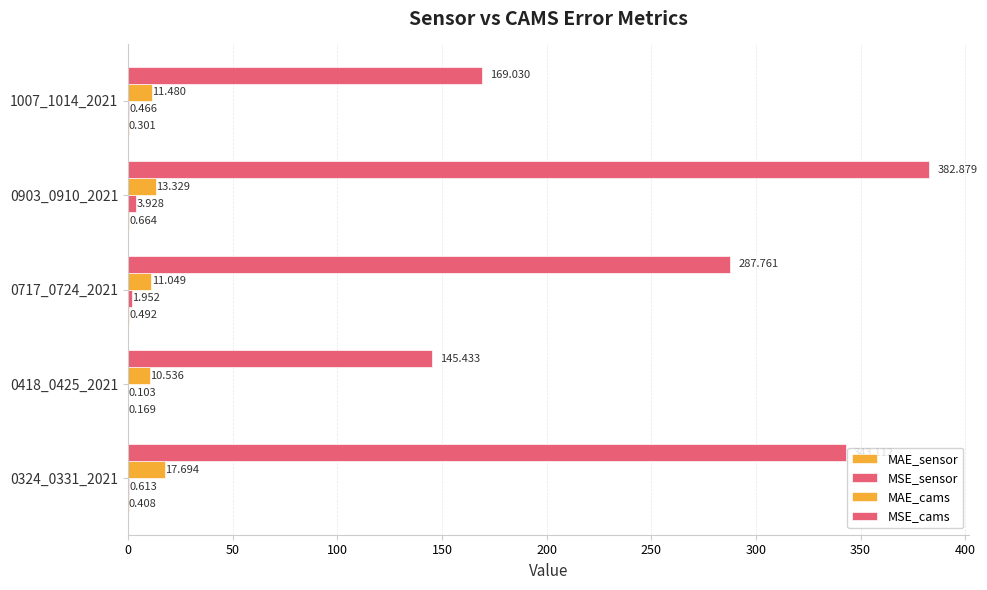

How many data points in MSE_cams are above 287?

3